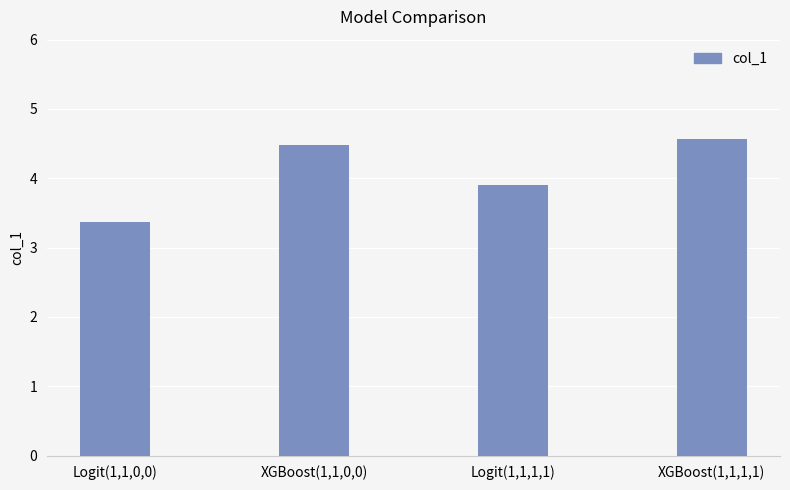

List the labels in order of value, largest first.

XGBoost(1,1,1,1), XGBoost(1,1,0,0), Logit(1,1,1,1), Logit(1,1,0,0)